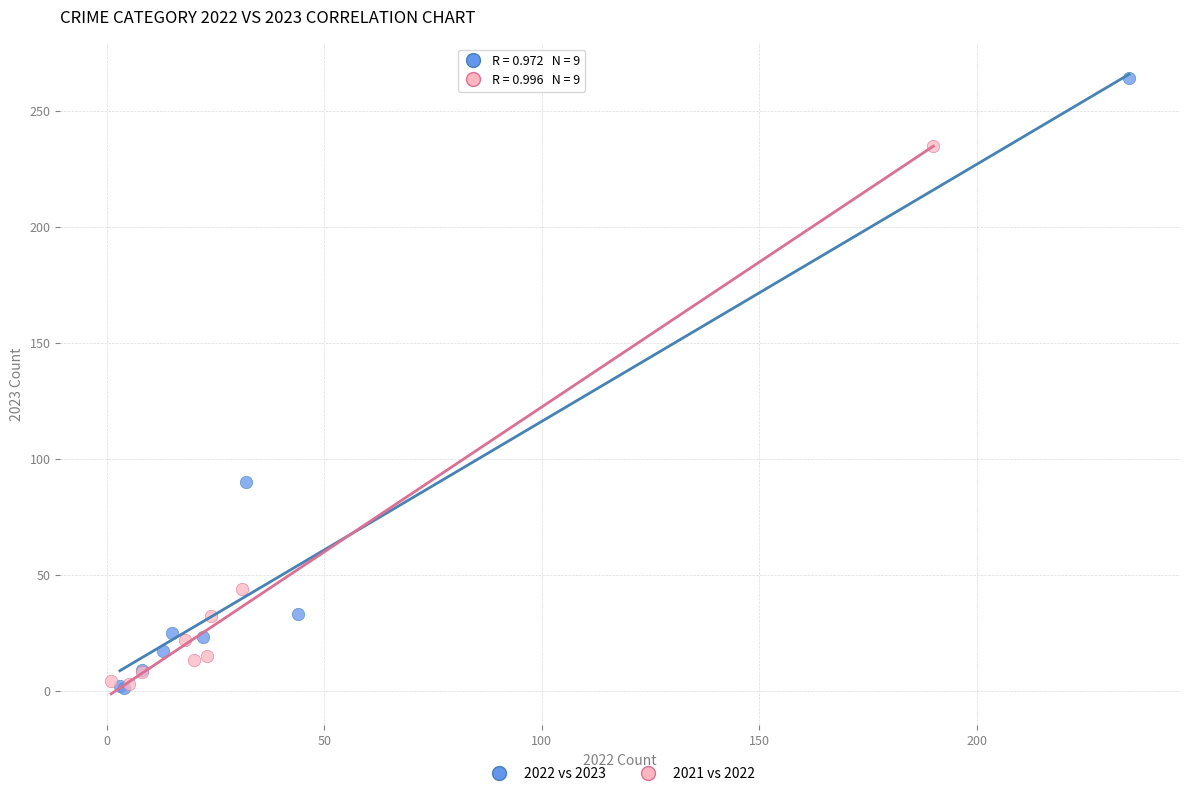

Which series contains the highest Y value?

2022 vs 2023